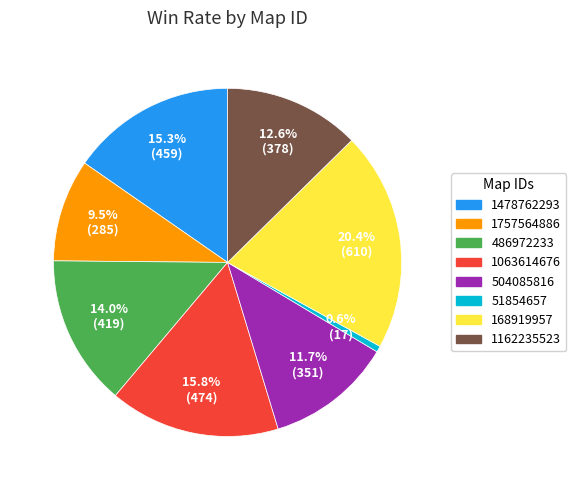

Which has a higher value, 1162235523 or 168919957?

168919957